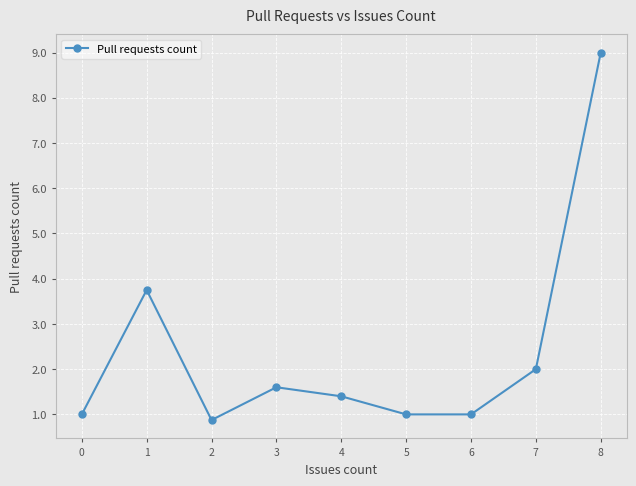

Count the number of data series in this chart.

1